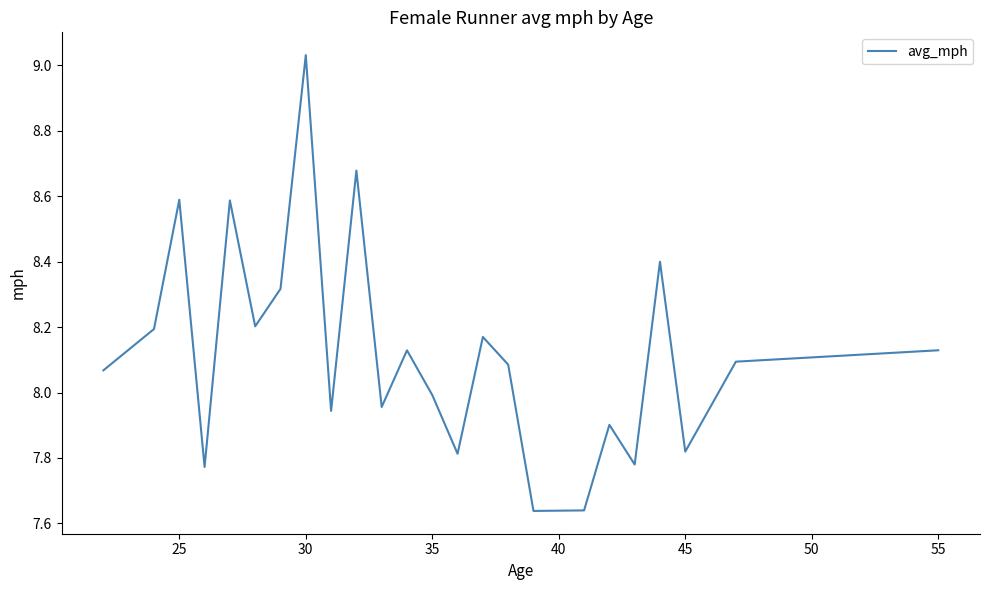

What is the difference between the maximum and minimum values?

1.4